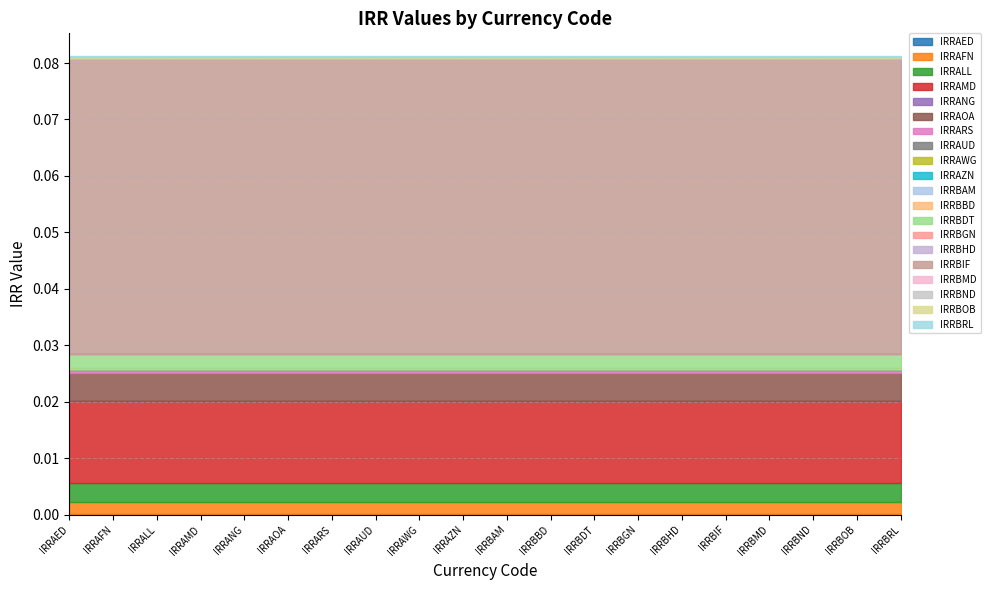

The value at IRRARS is 0.0. True or false?

True